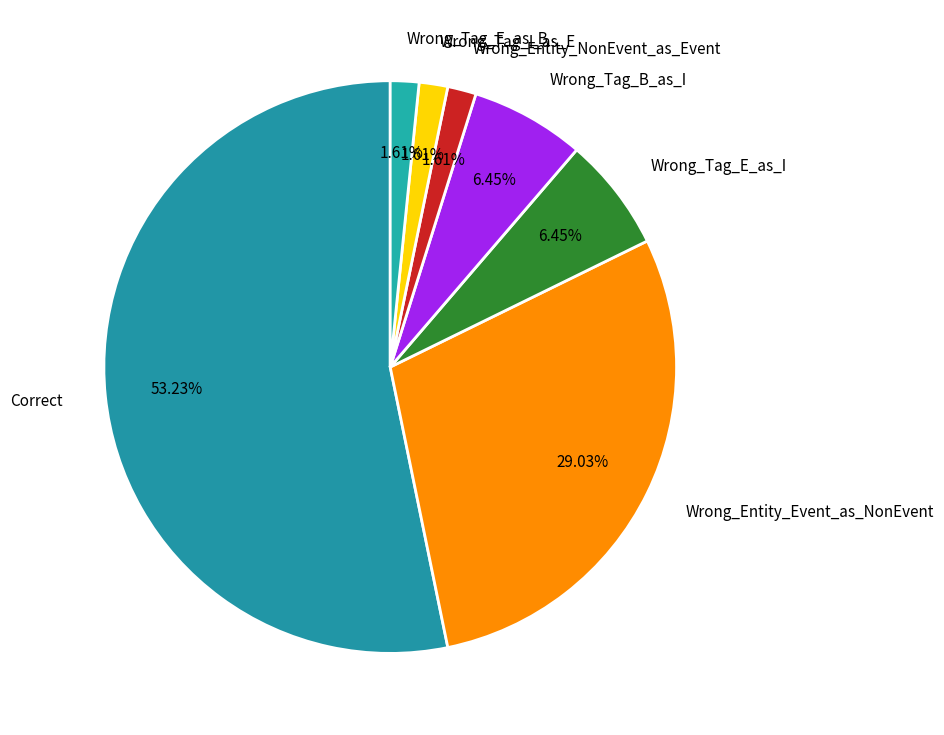

True or false: Wrong_Entity_NonEvent_as_Event accounts for 2% of the total.

True